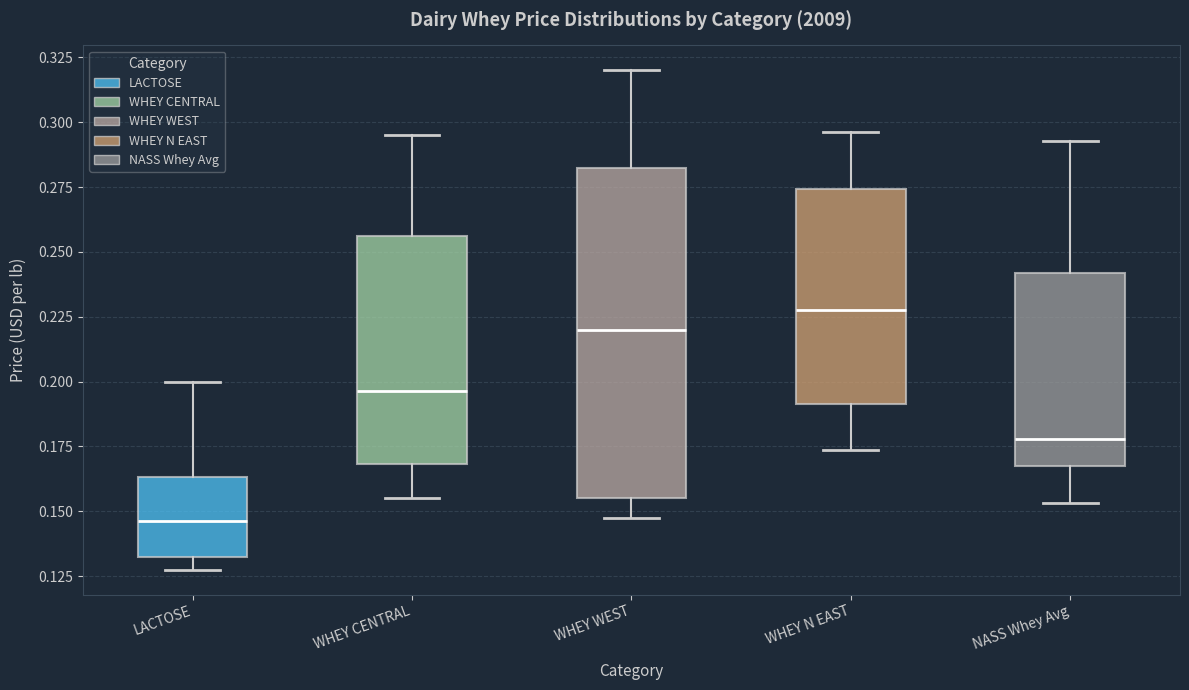

Where is the lower edge of the box for WHEY N EAST on the y-axis? The values are not printed on the chart, so give them approximately, as read against the axis.

0.190